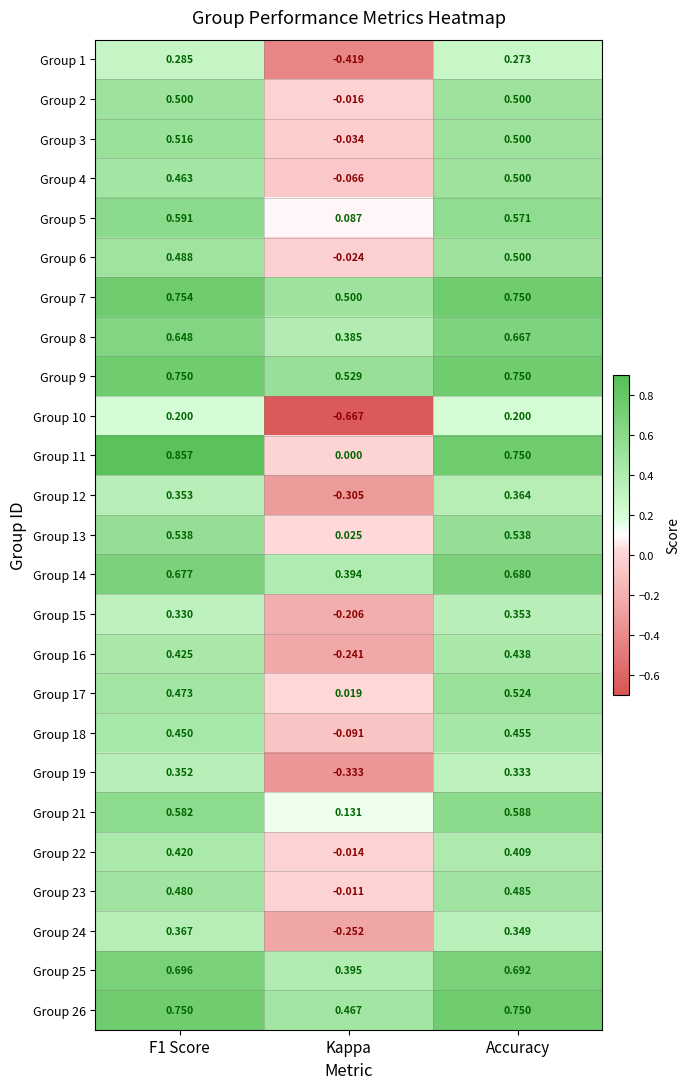

What is the total value across all series at Accuracy?

12.9